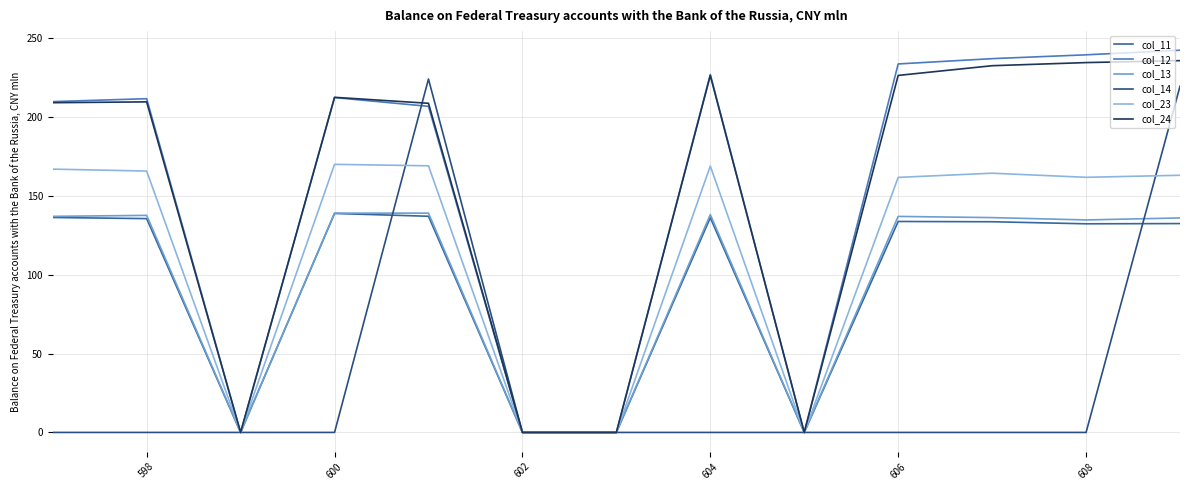

What are all the series names shown in the legend?

col_11, col_12, col_13, col_14, col_23, col_24